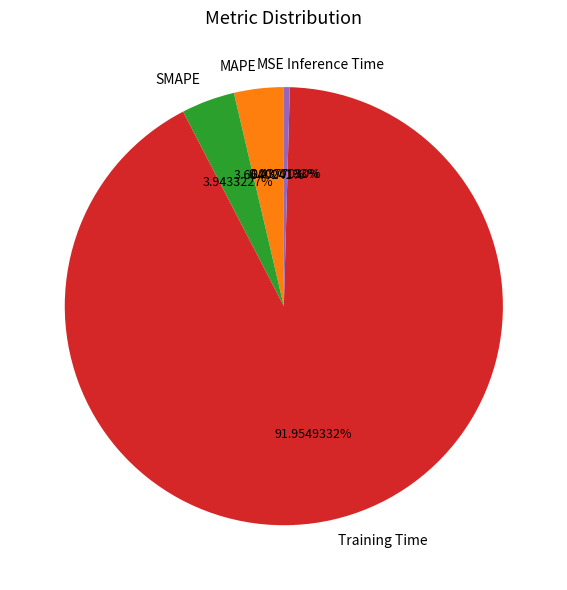

To the nearest percent, what is the difference between the MAPE and Training Time slice percentages?

88%